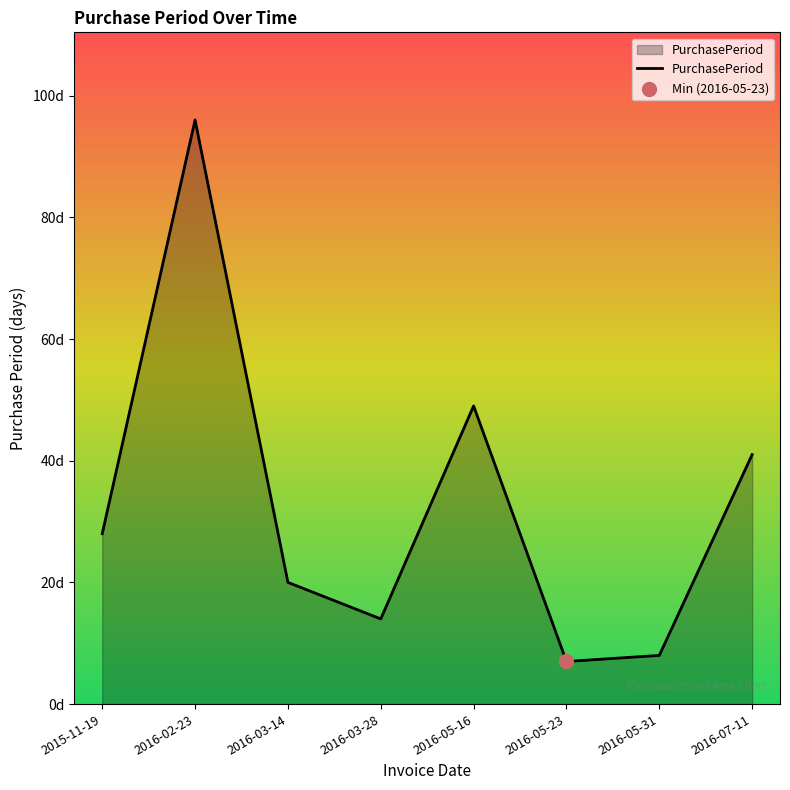

Does the chart have visible grid lines?

No